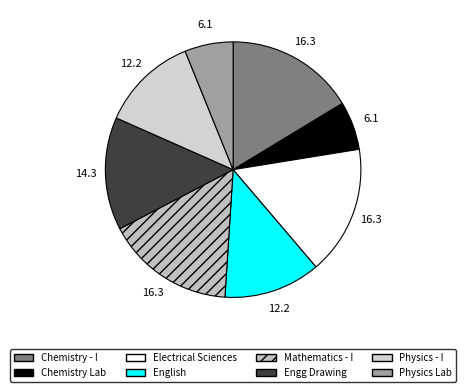

The Electrical Sciences slice represents 16% of the pie. True or false?

True